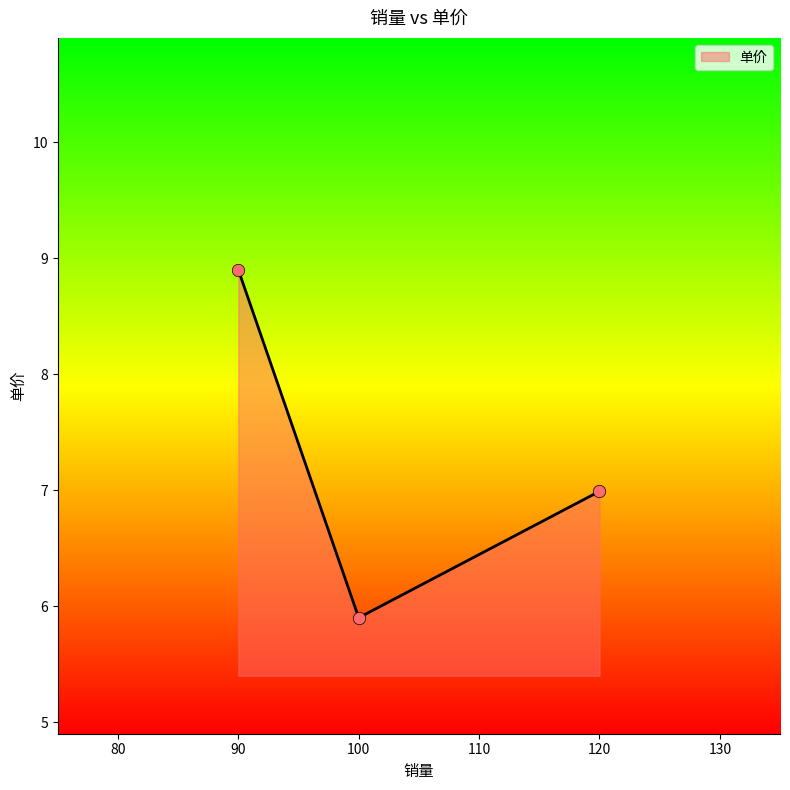

Between 120 and 100, which is larger?

120